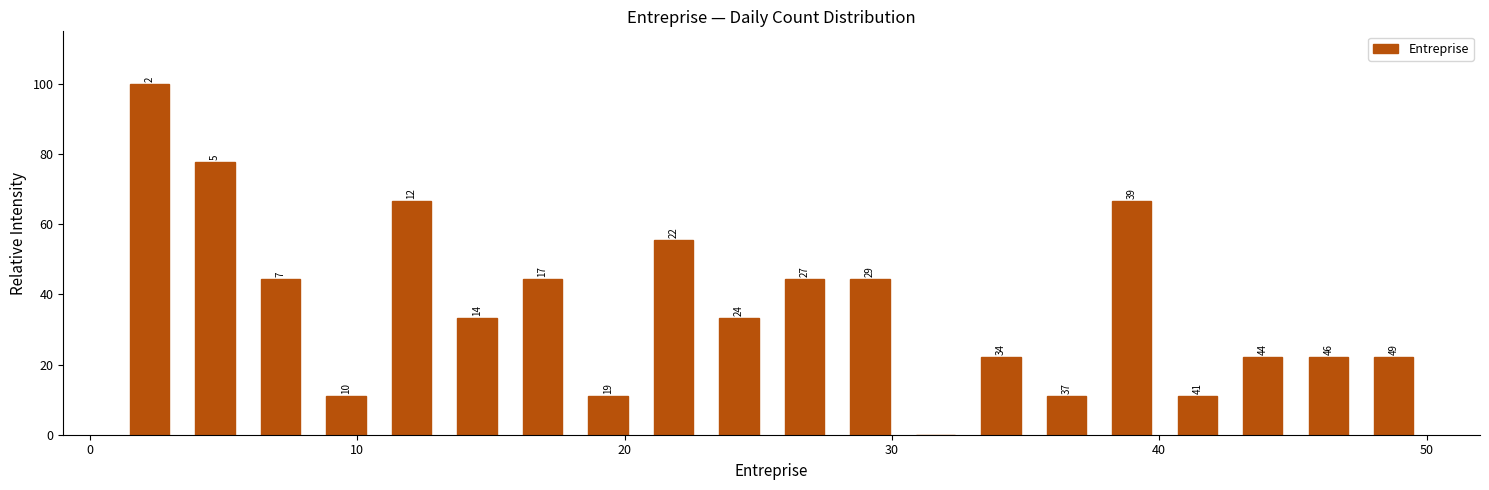

Around what value on the x-axis is the tallest bar? Give the approximate position of its centre, as read against the axis.

2